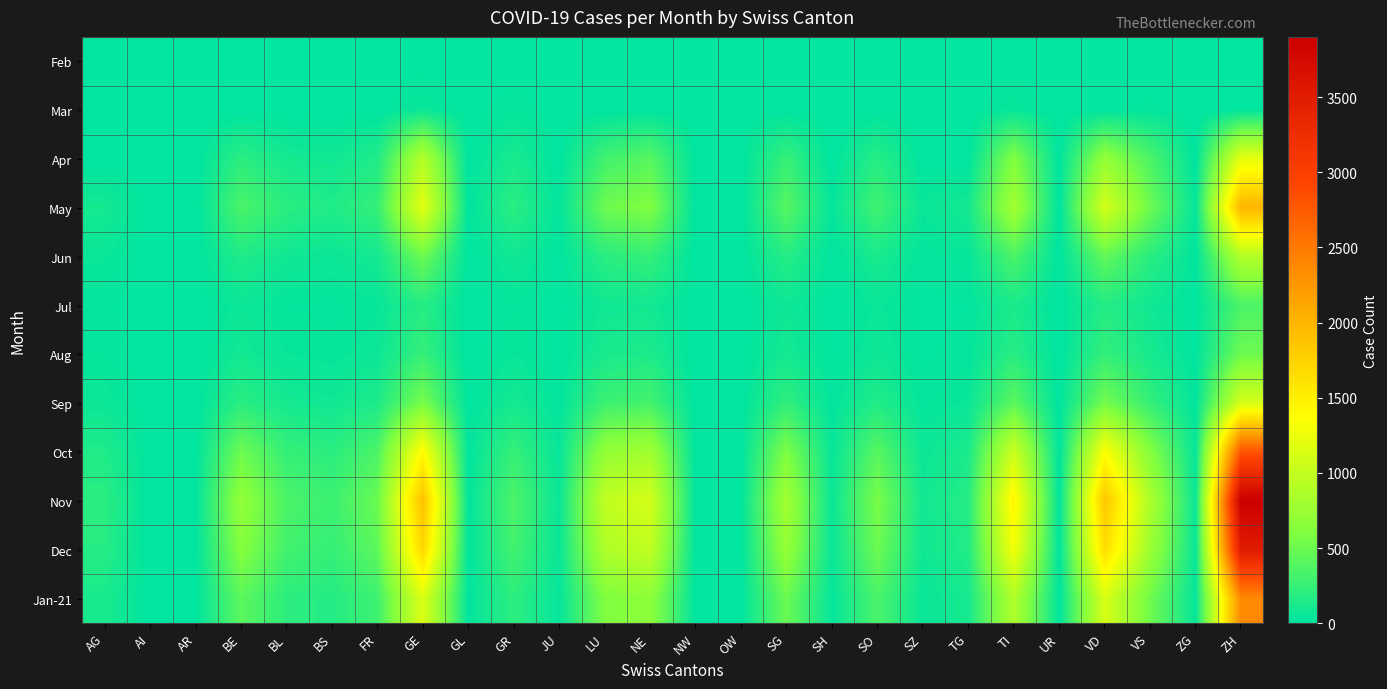

Which series has the largest total across all categories?

Nov